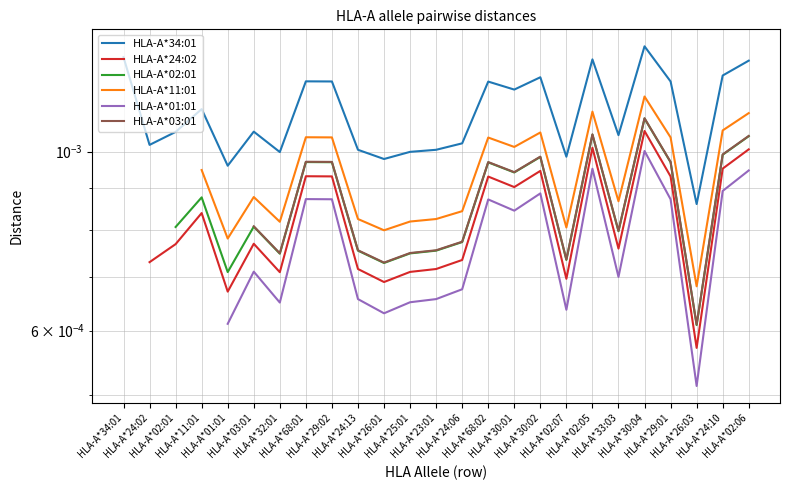

Does the chart have visible grid lines?

Yes